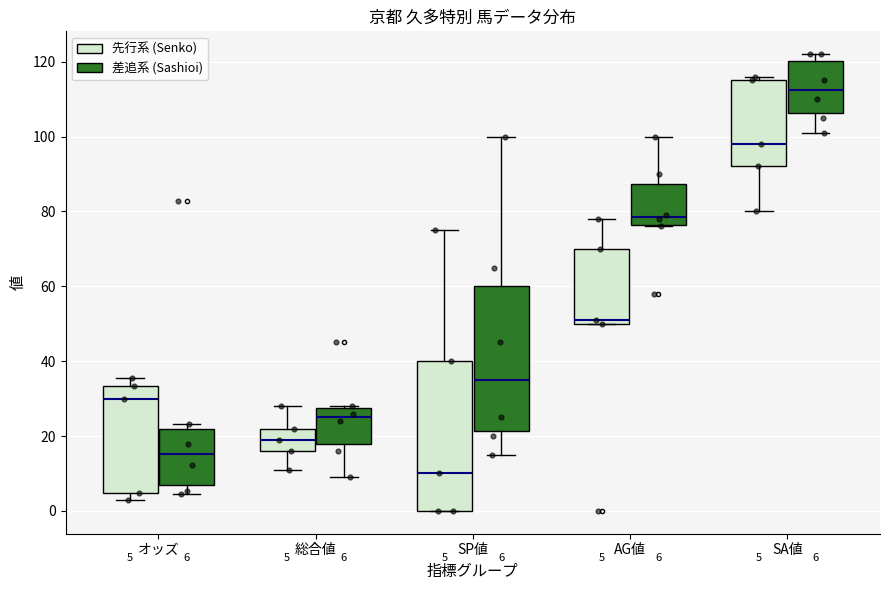

Which box has the lowest median line?

SP値 (先行系 (Senko))